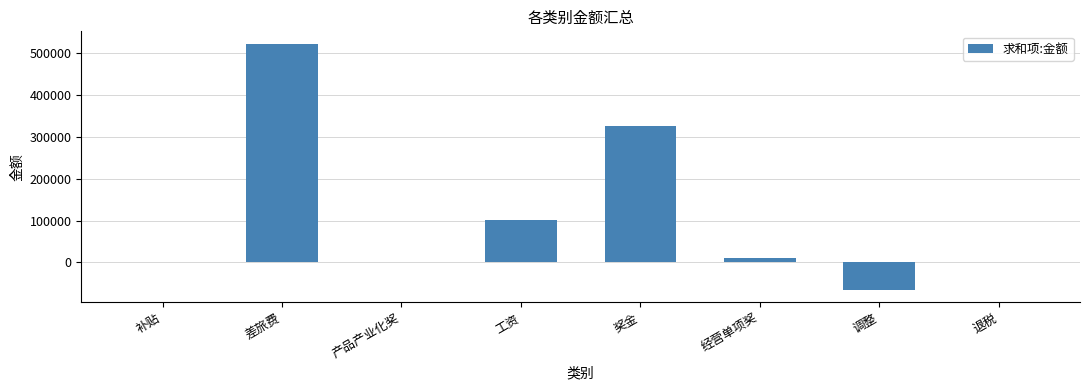

How many series are shown in this chart?

1